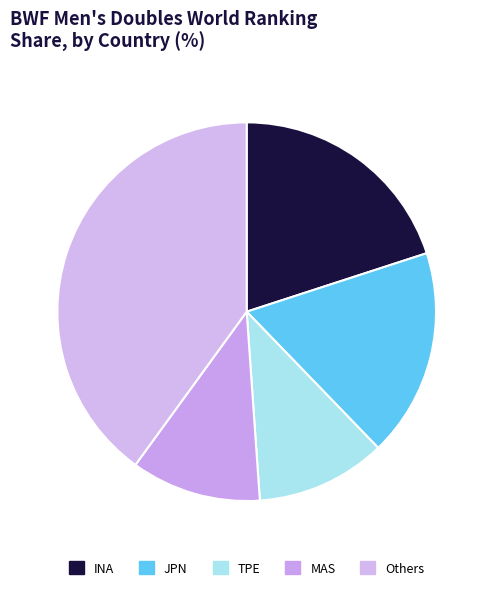

What percentage is NOT represented by JPN?

82.2%